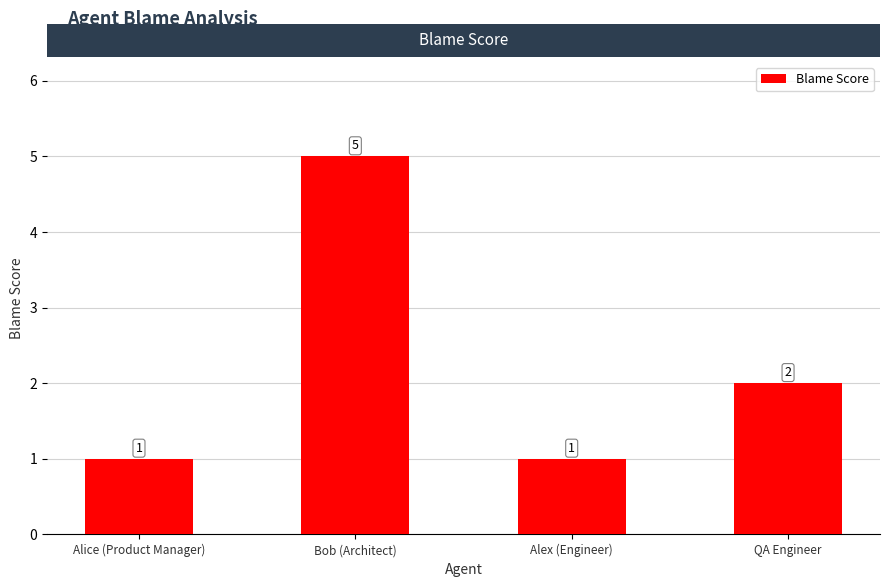

What is the average value?

2